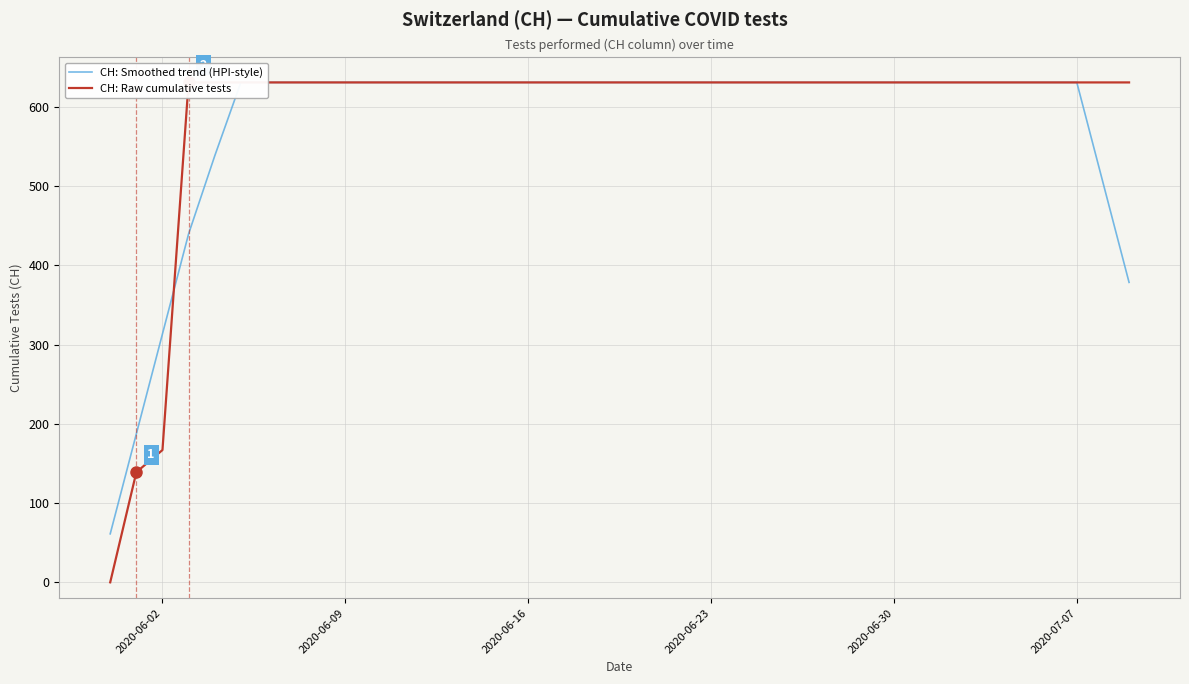

What is the minimum value for CH: Smoothed trend (HPI-style)?

61.2